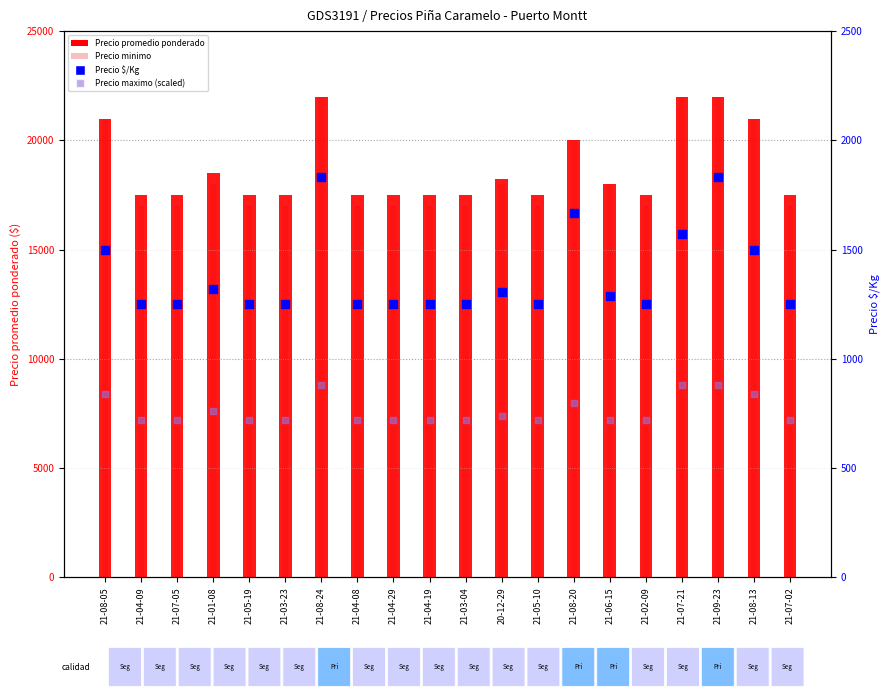

Which series reaches the maximum Y coordinate?

Precio promedio ponderado